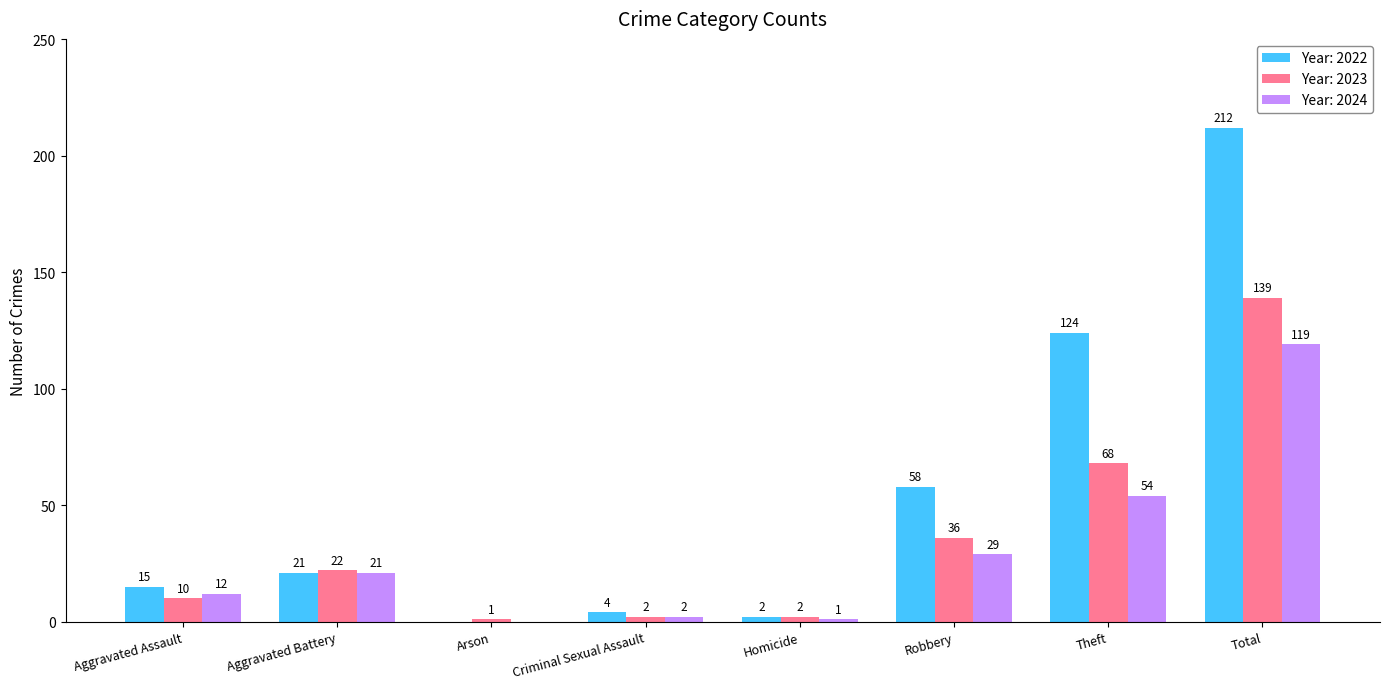

At which category is the sum across all series the highest?

Total